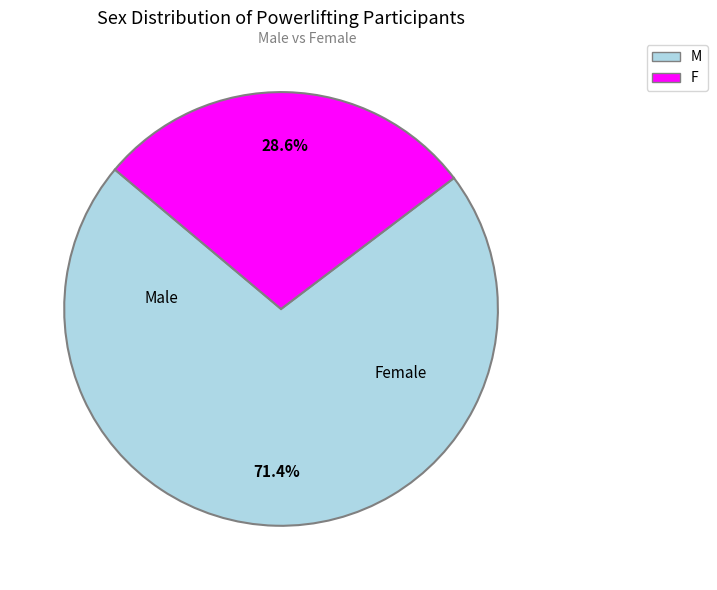

Which has a higher value, F or M?

M